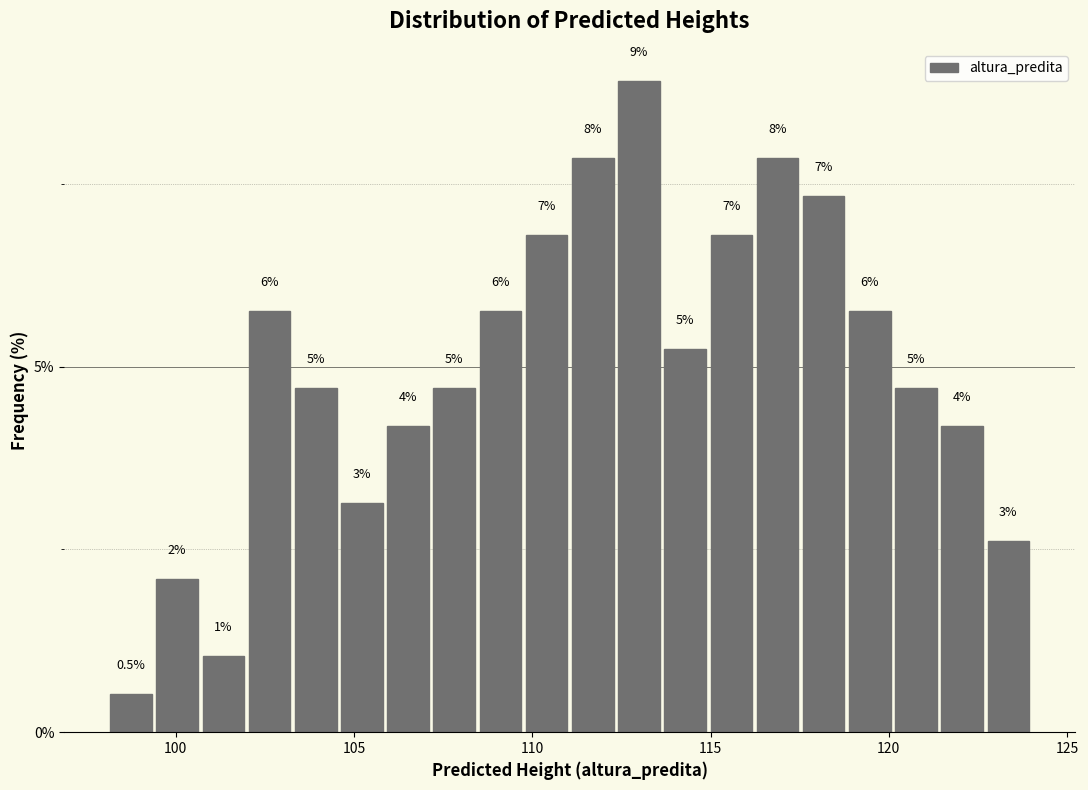

Read against the x-axis, roughly where is the centre of the tallest bar?

113.0